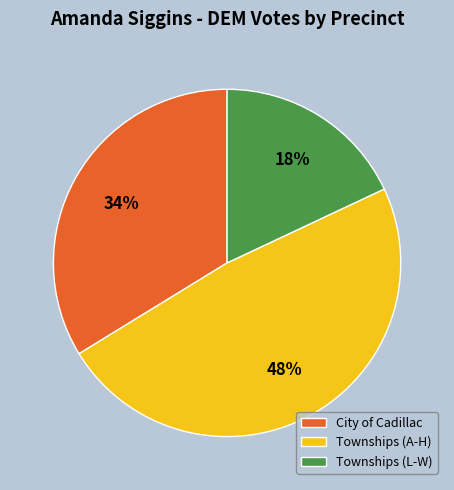

To the nearest percent, what percentage of the pie is Townships (L-W)?

18%